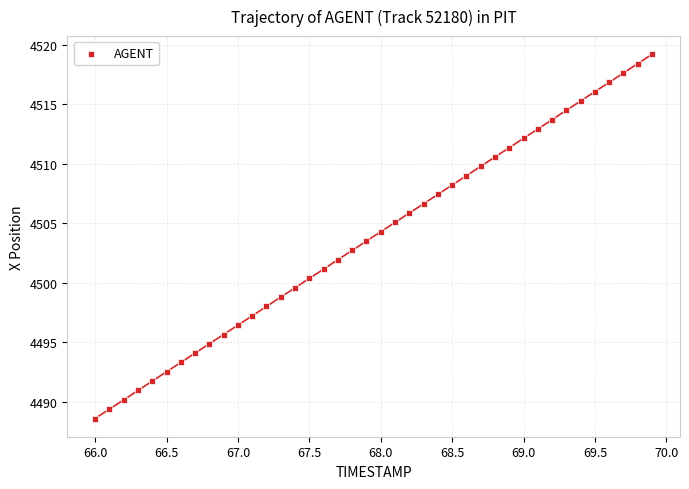

What is the range of X values (max minus min)?

3.9